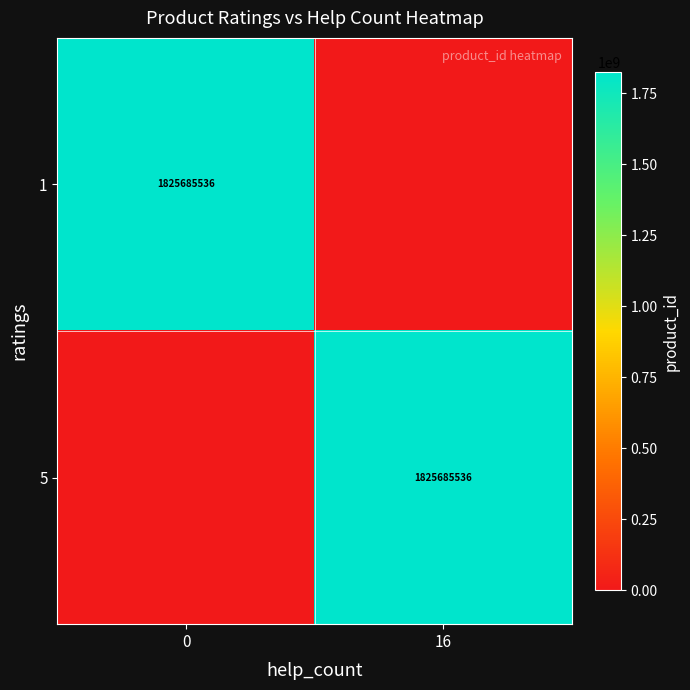

How many categories are shown in the chart?

2